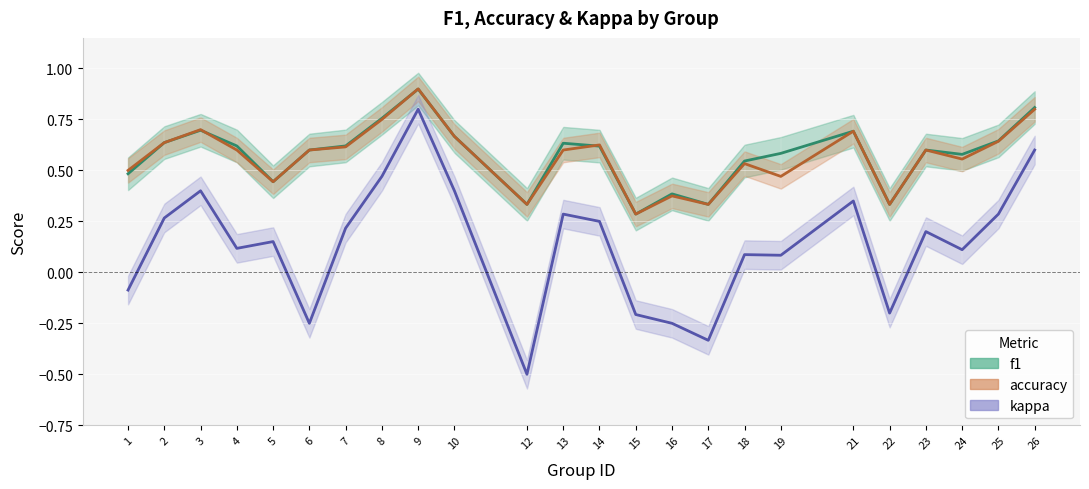

Which series changed the most between 17 and 19?

kappa